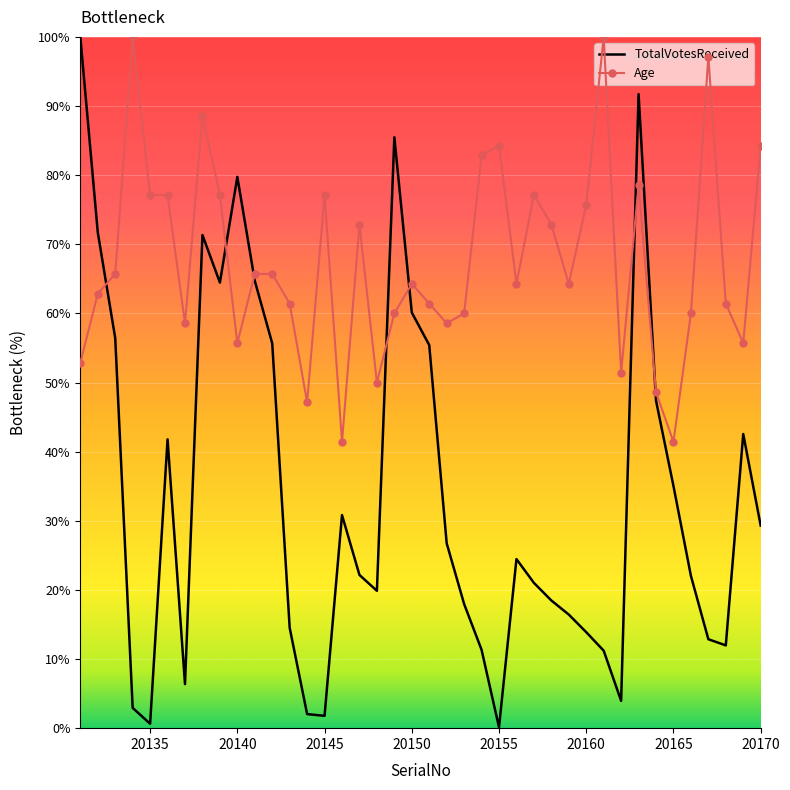

List the series in order of their overall mean, lowest first.

TotalVotesReceived, Age